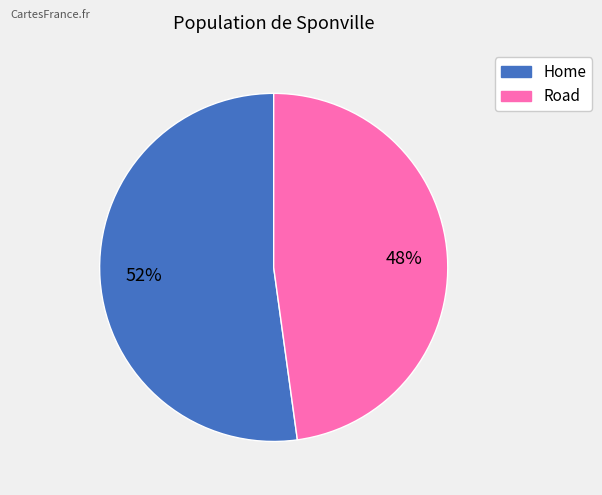

To the nearest percent, what portion does Home represent?

52%